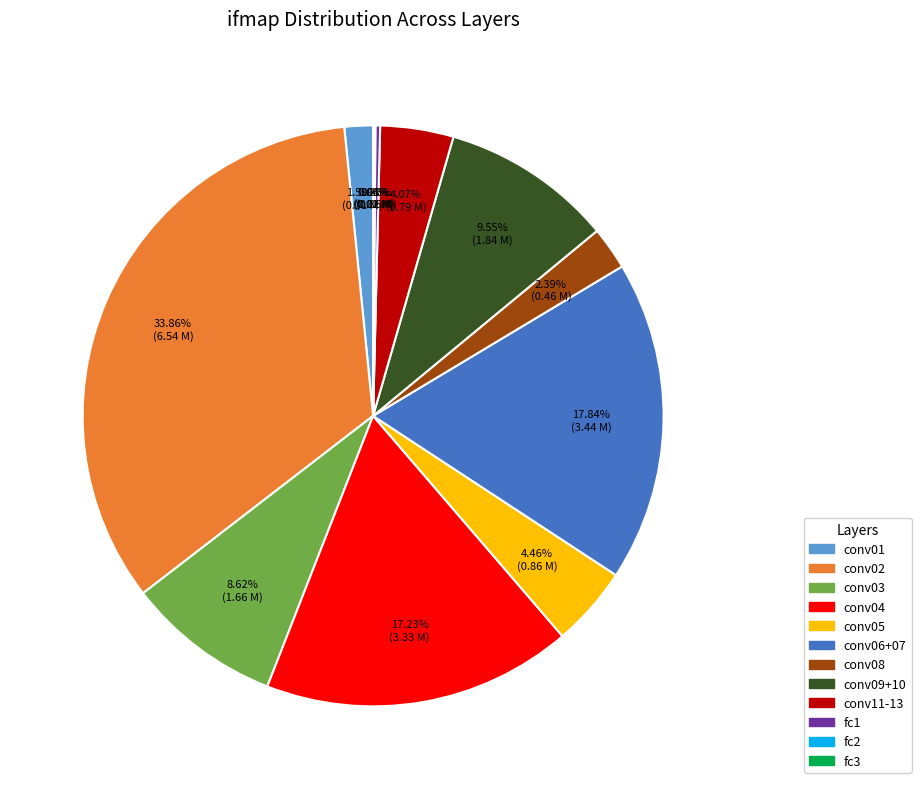

Does any single category account for the majority?

No